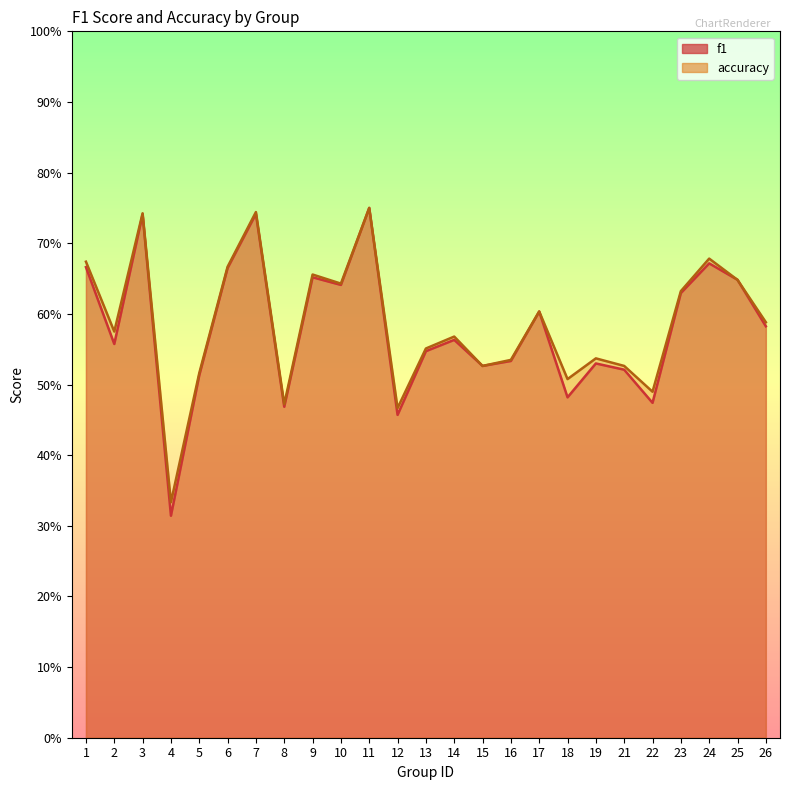

How many interior local valleys does the accuracy series have?

8